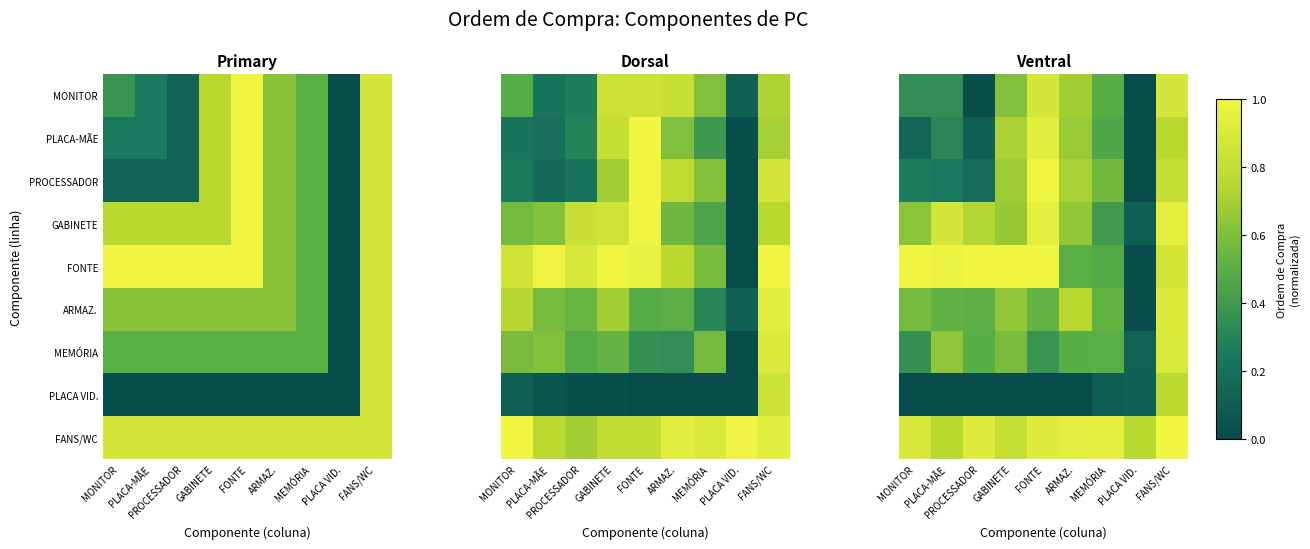

Count the number of data series in this chart.

9